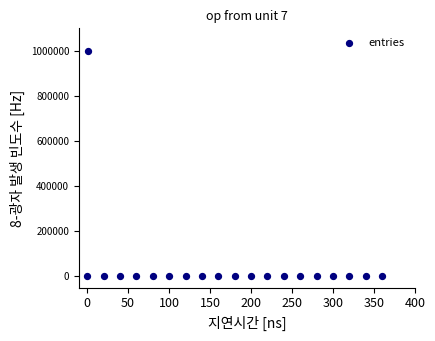

What is the range of Y values (max minus min)?

998708